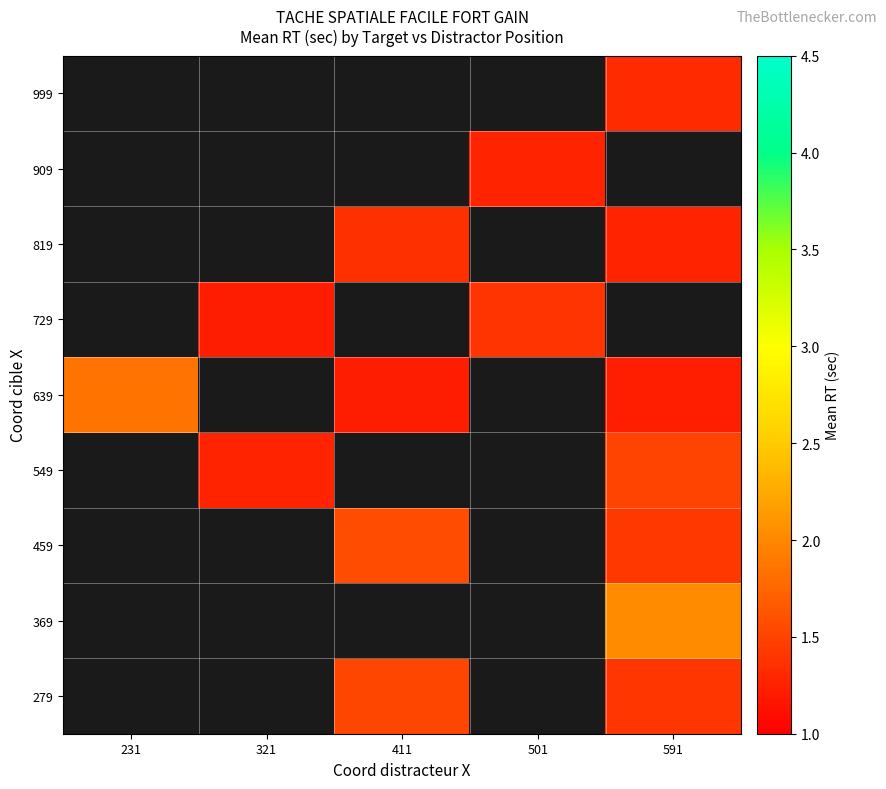

The value of 729 at 321 is 1.2. True or false?

True